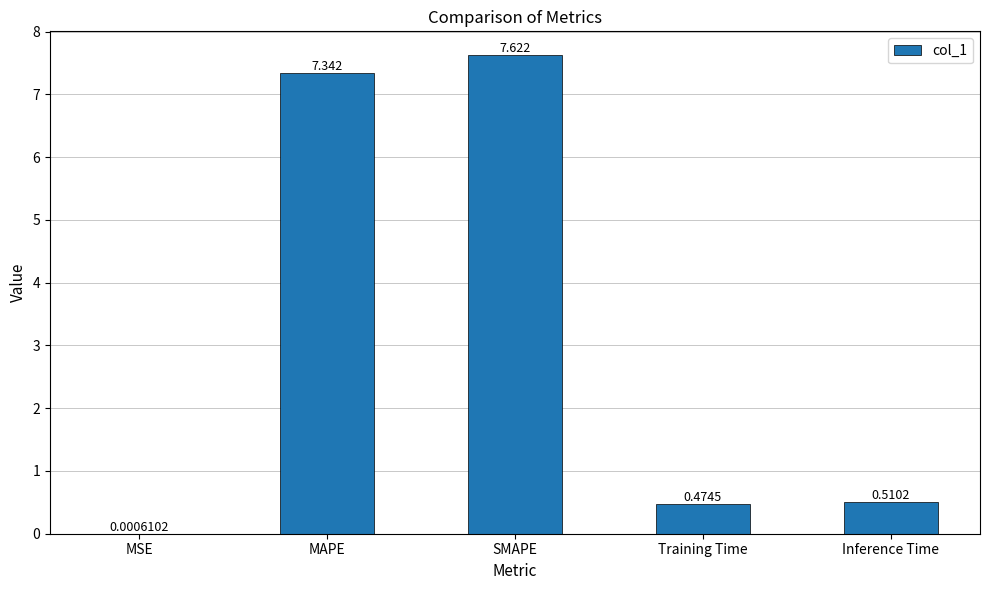

At which category does the chart reach its peak across all series?

SMAPE